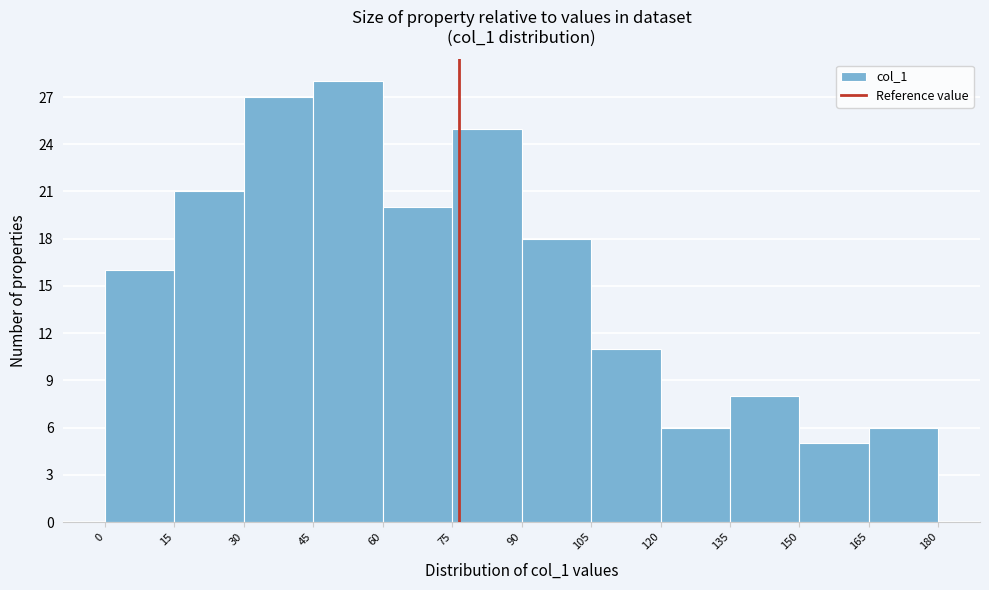

Which range on the x-axis has the tallest bar?

45 to 60